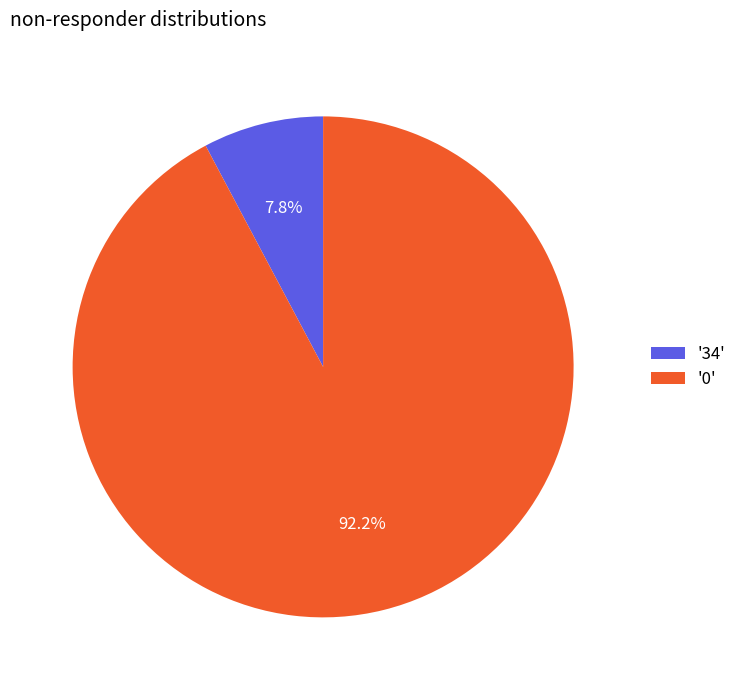

Does any single category account for the majority?

Yes